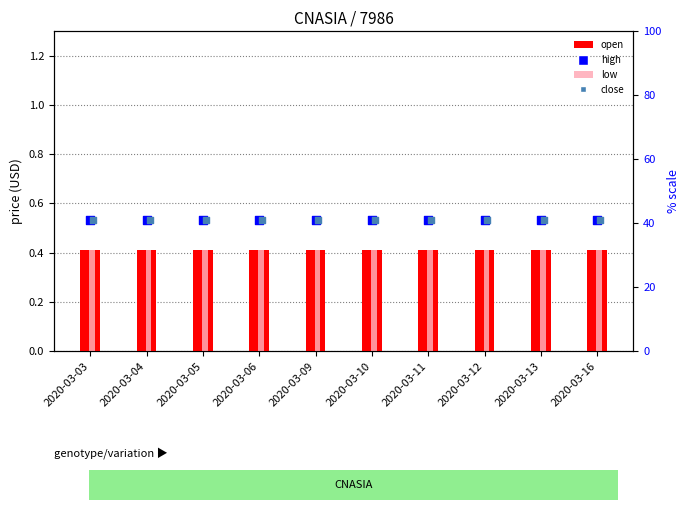

Is the value of open at 2020-03-10 greater than the value of close at 2020-03-03?

No